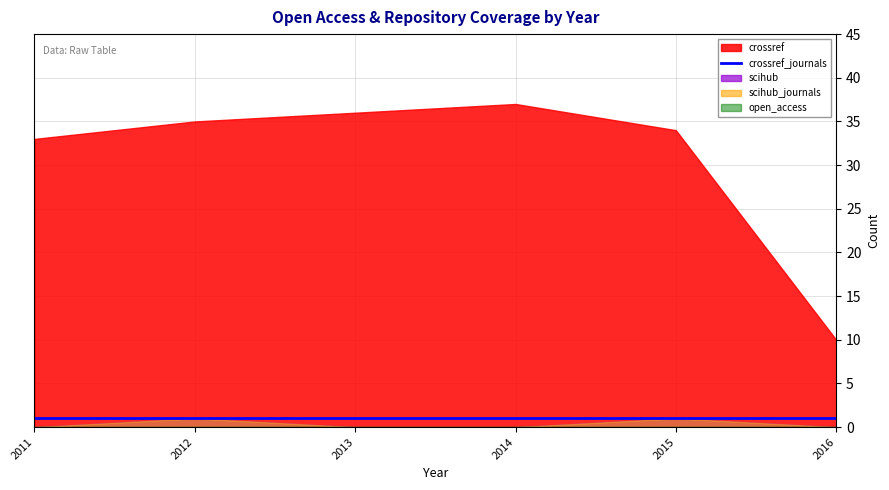

How many data points does each series have?

6